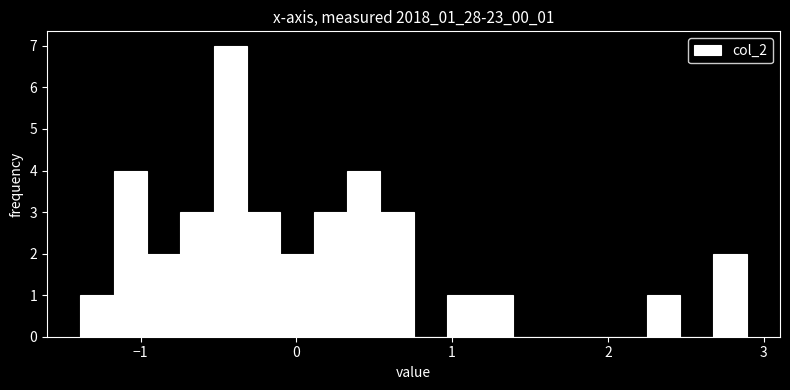

Around what value on the x-axis is the tallest bar? Give the approximate position of its centre, as read against the axis.

-0.4